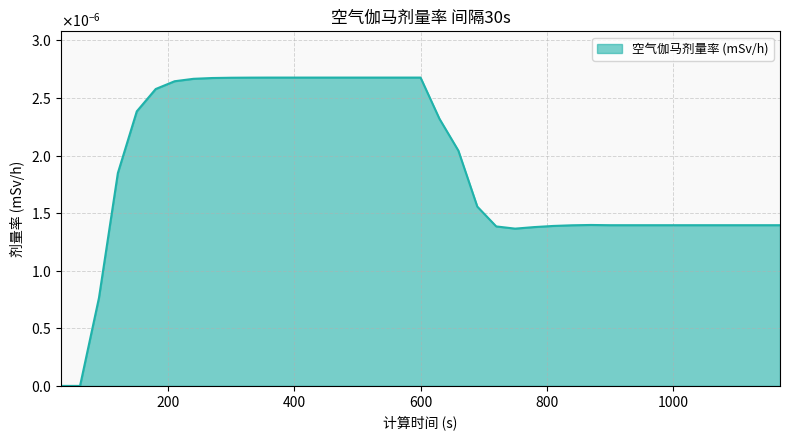

At which category does the chart reach its minimum across all series?

30